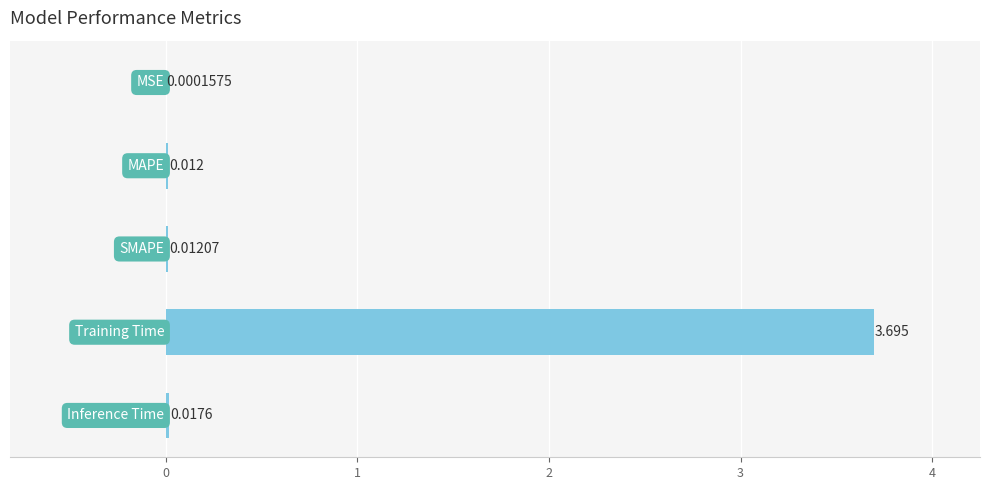

Count the number of categories in the chart.

5